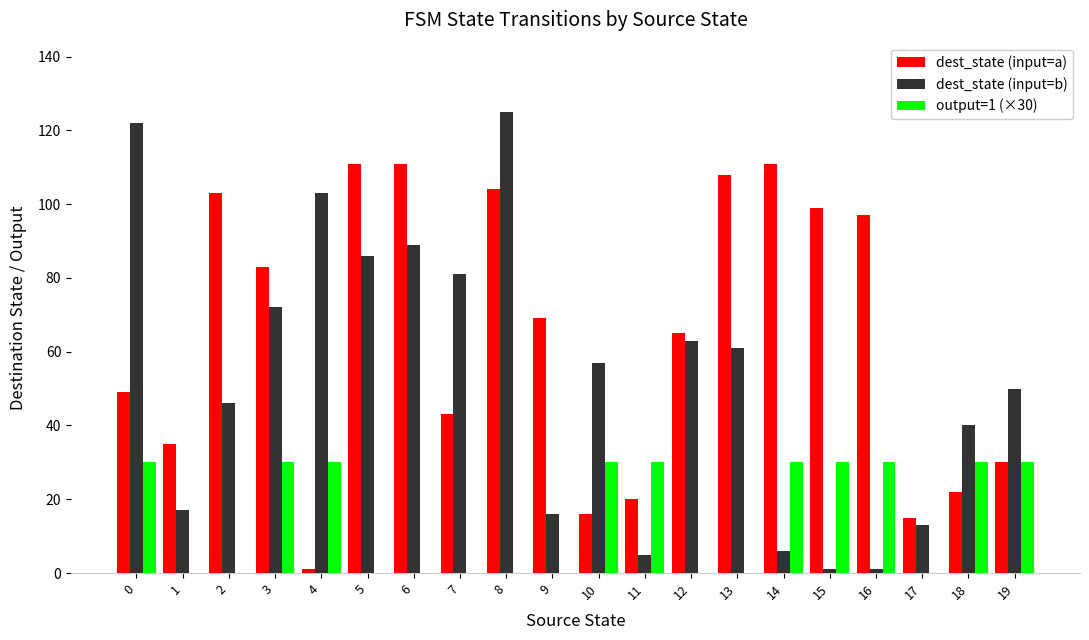

Between 12 and 13, which series saw the biggest shift?

dest_state (input=a)